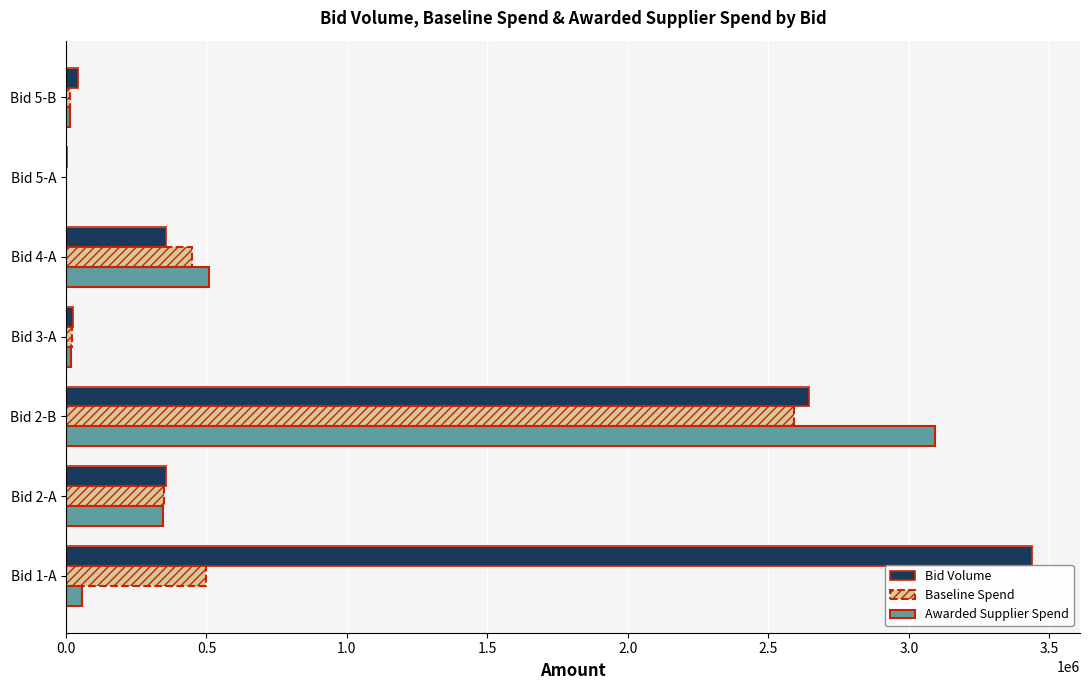

Is the value of Baseline Spend at Bid 3-A greater than the value of Bid Volume at Bid 1-A?

No